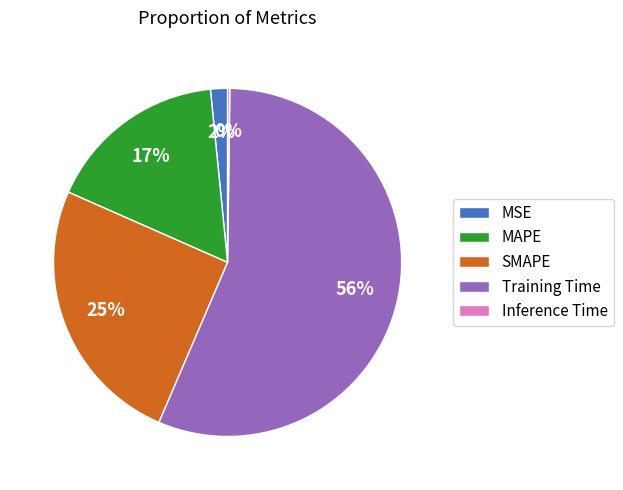

The SMAPE slice represents 25% of the pie. True or false?

True